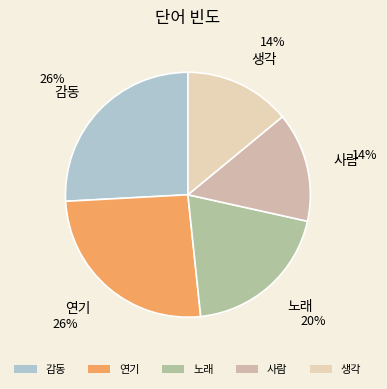

True or false: 노래 accounts for 20% of the total.

True